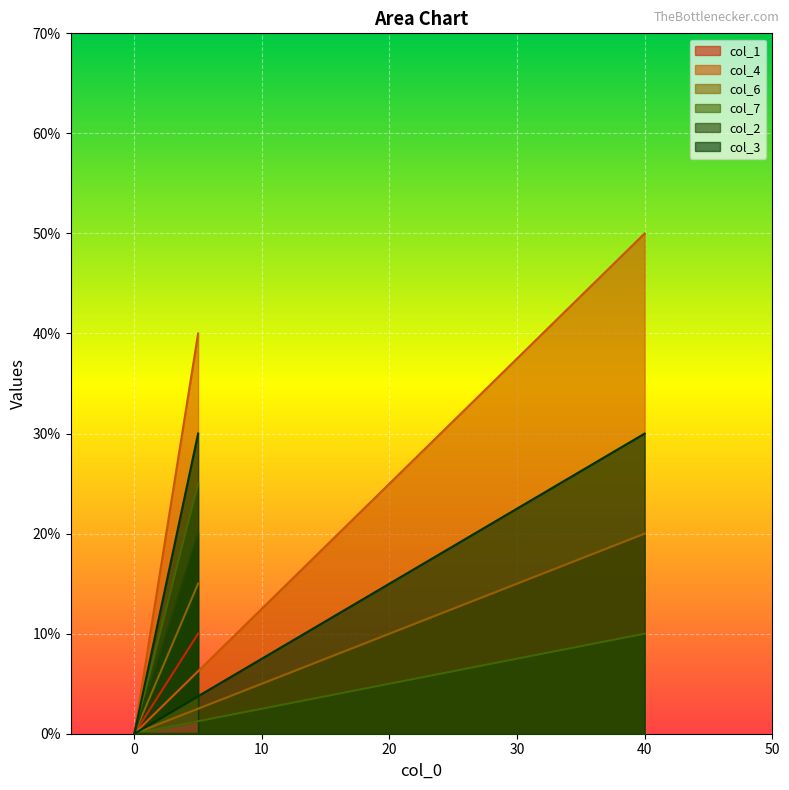

What is the average value of the col_6 series?

12